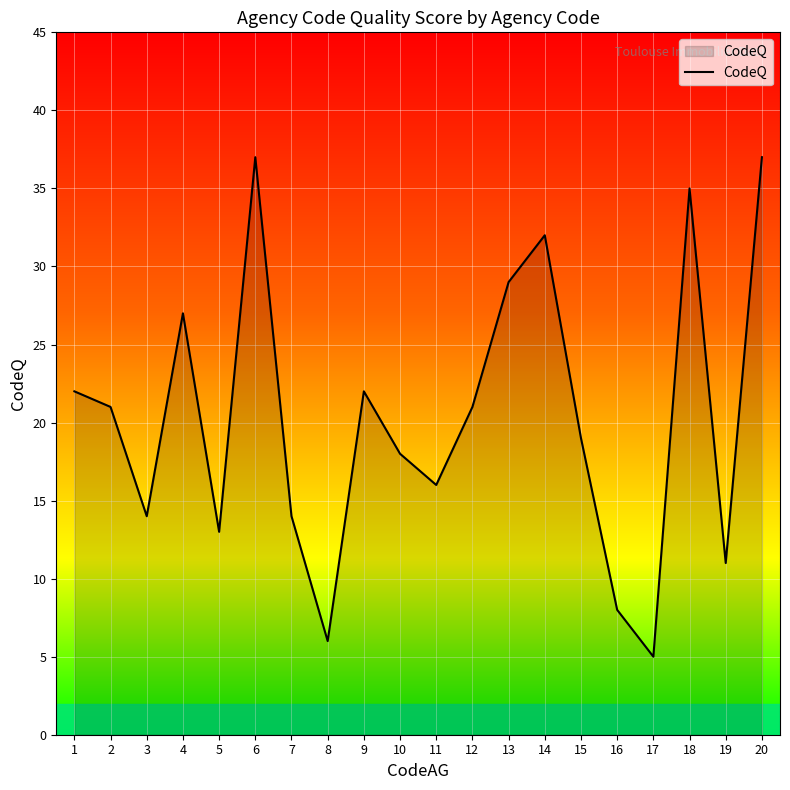

What is the smallest value displayed?

5